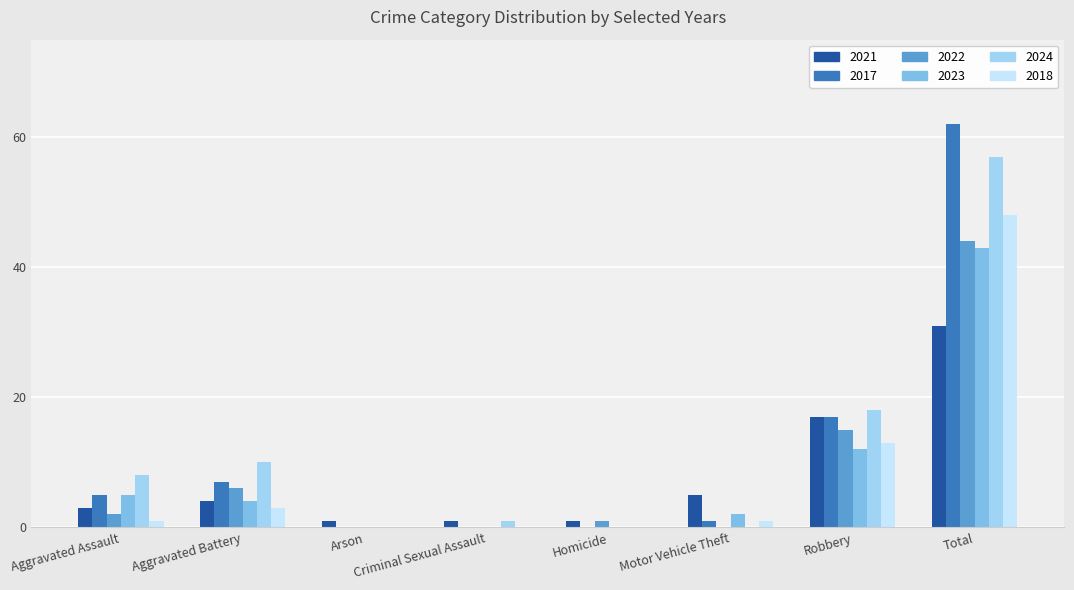

How many groups of bars are there?

8